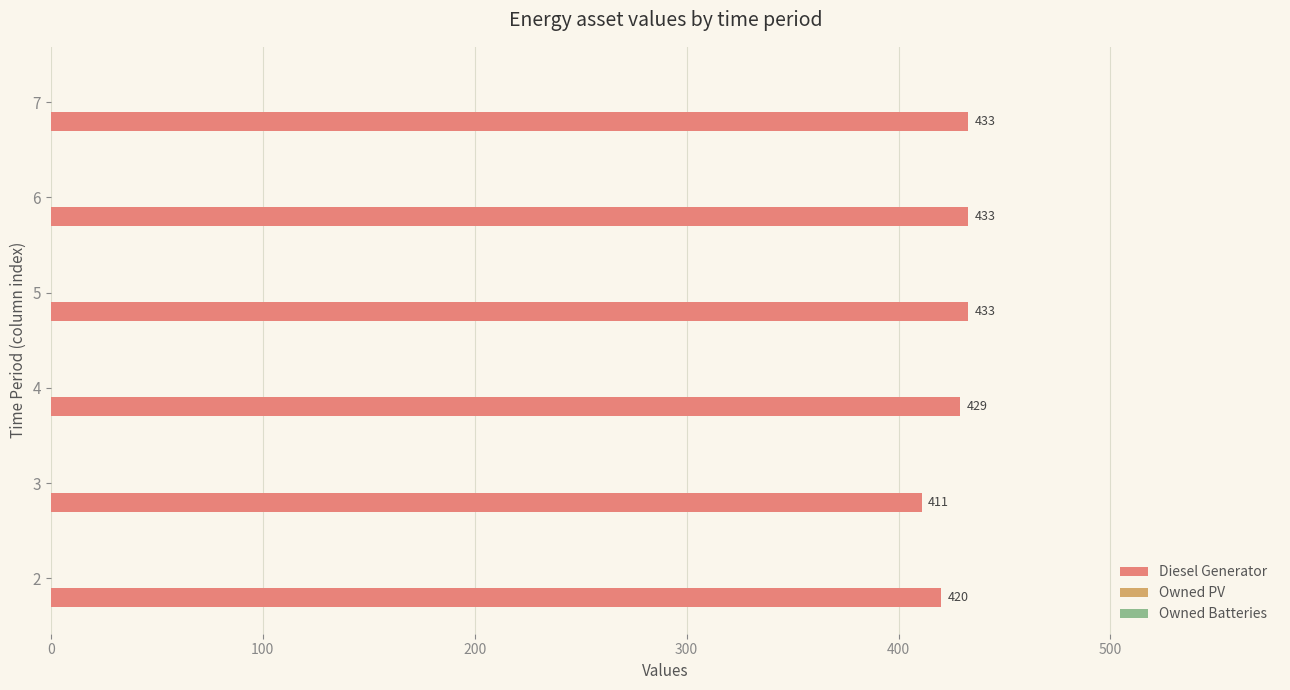

What is the maximum value shown in the chart?

433